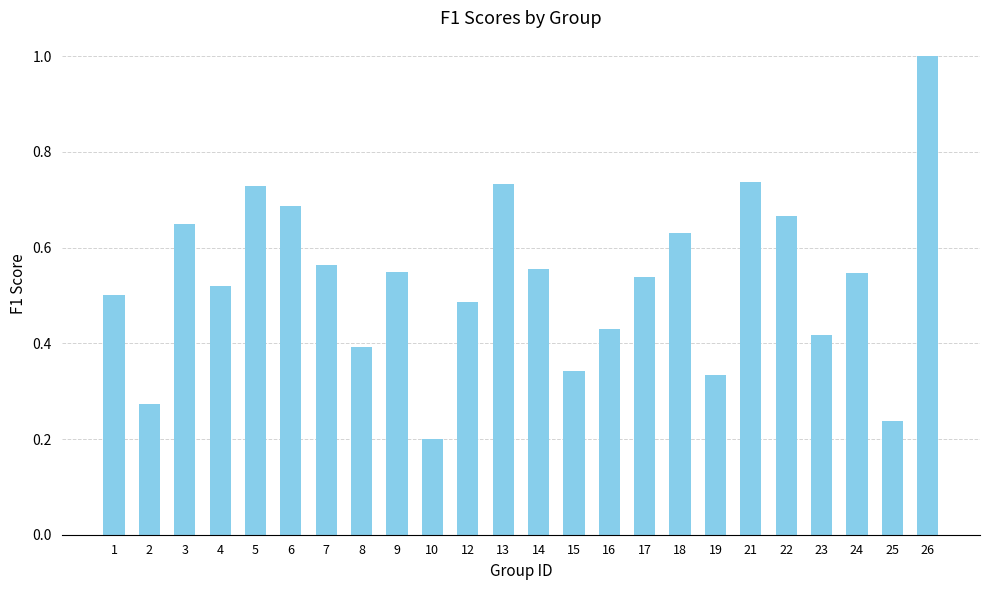

Is it true that the value at 17 is 0.7?

False